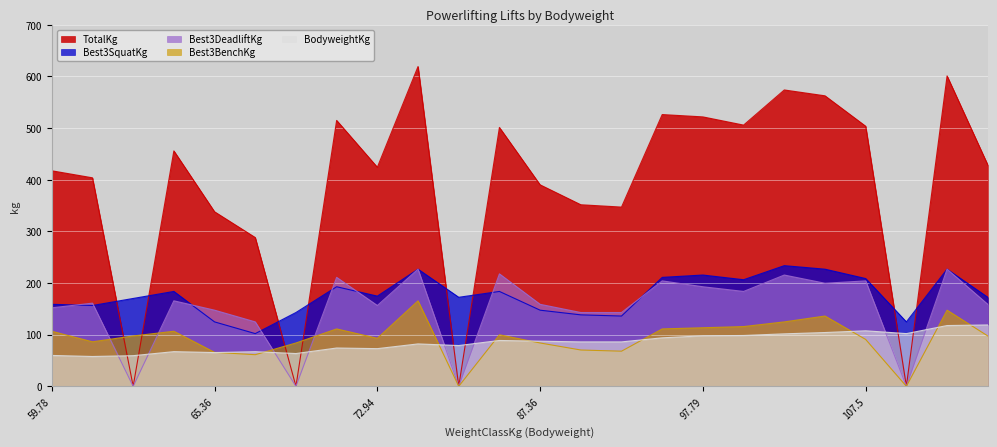

Is the value of Best3SquatKg at 102.06 greater than the value of BodyweightKg at 78.93?

Yes